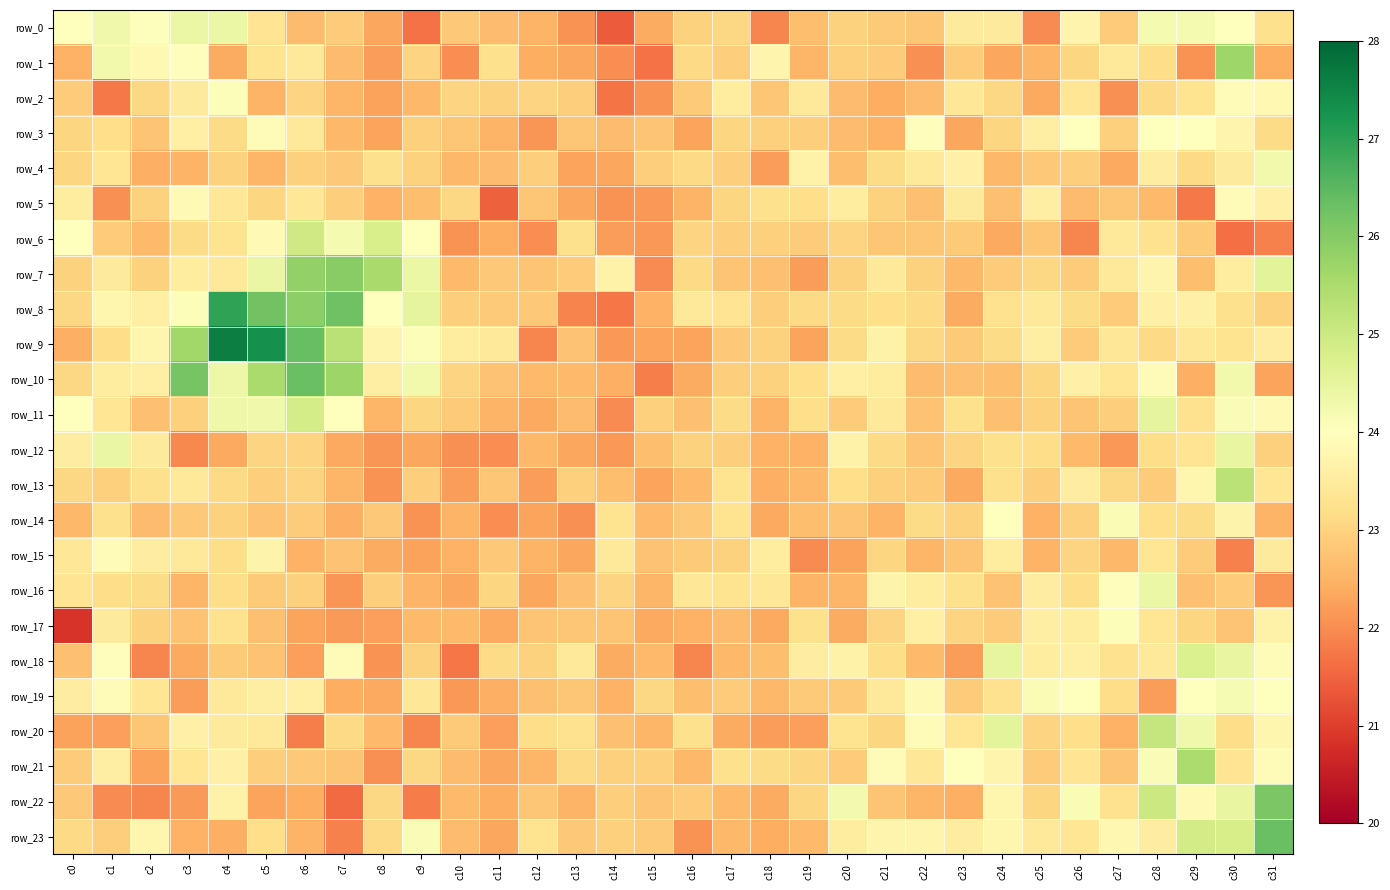

What is the sum of the row_0 values at c18 and c26?

45.7